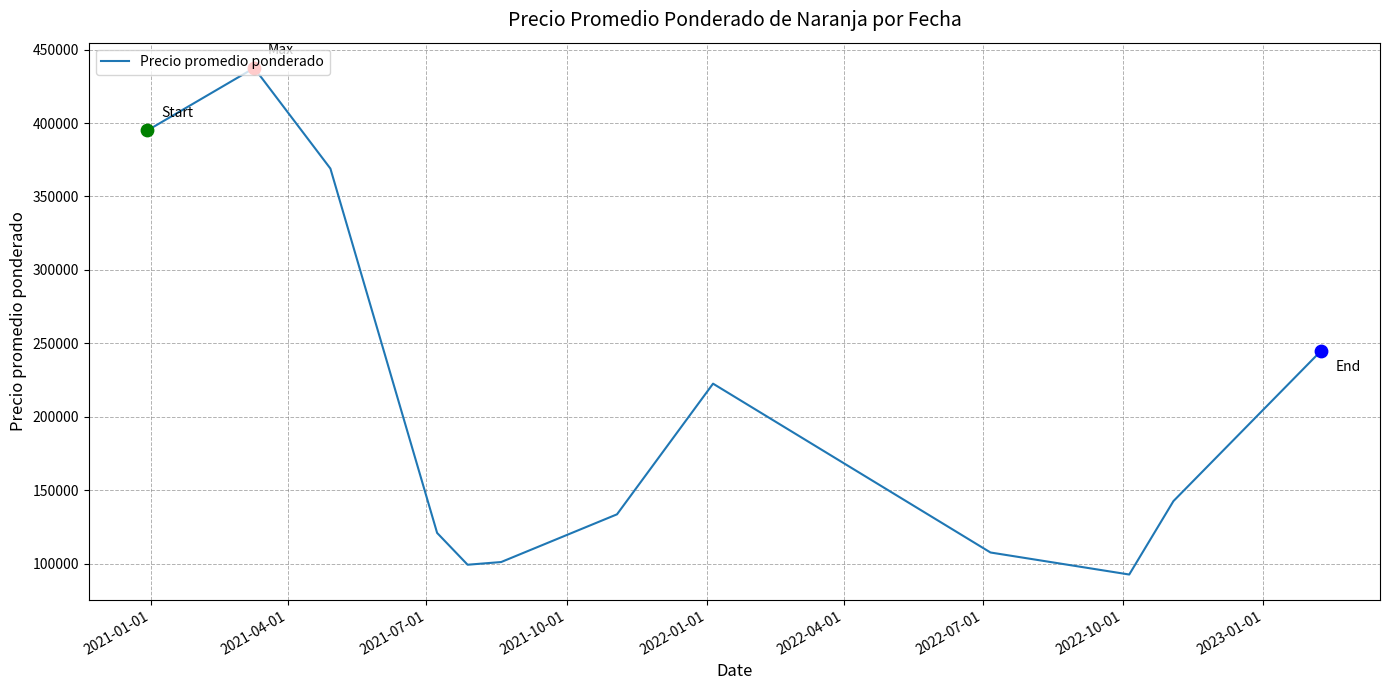

What is the maximum value shown in the chart?

437500.0